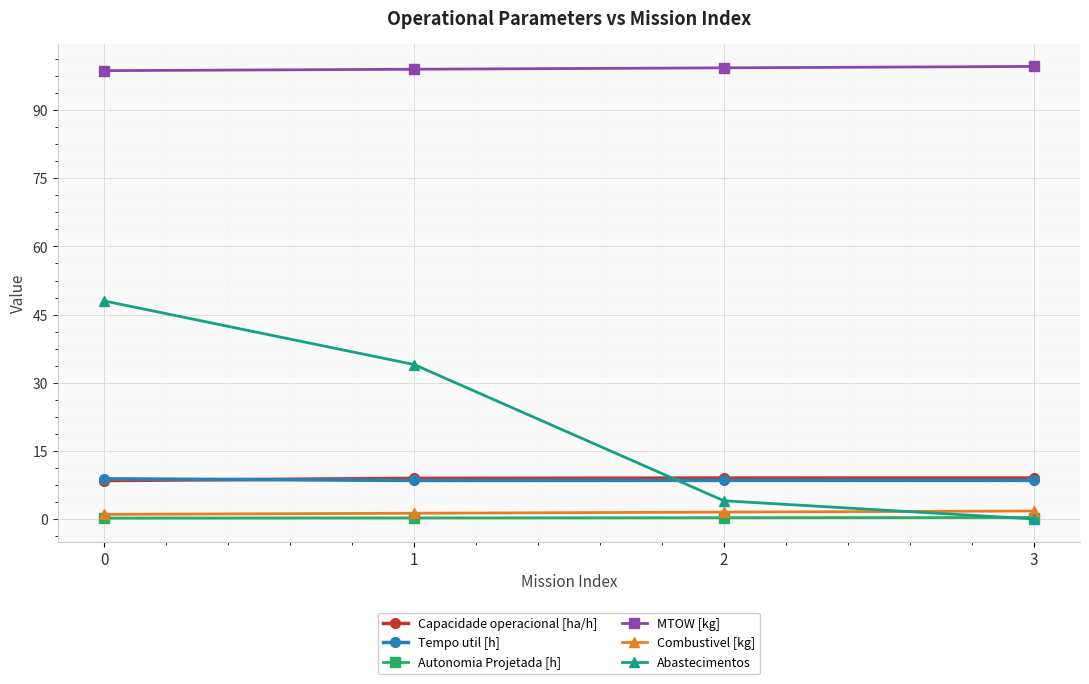

What is the difference between the maximum and minimum values in the Abastecimentos series?

48.0